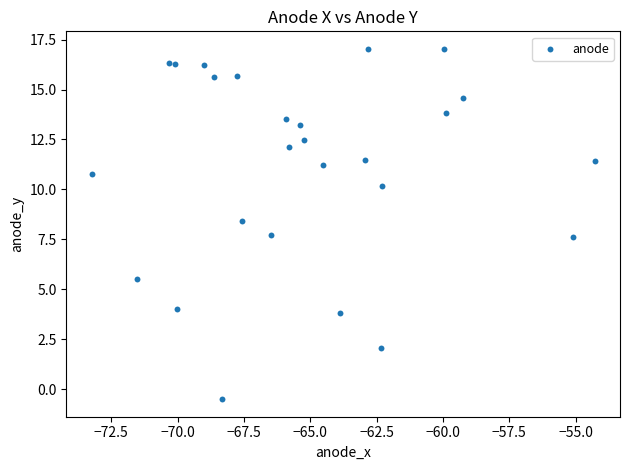

What is the range of Y values (max minus min)?

17.5